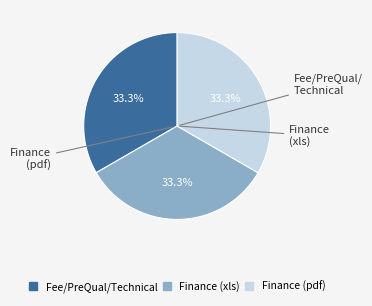

Is there any slice that represents more than half of the pie?

No